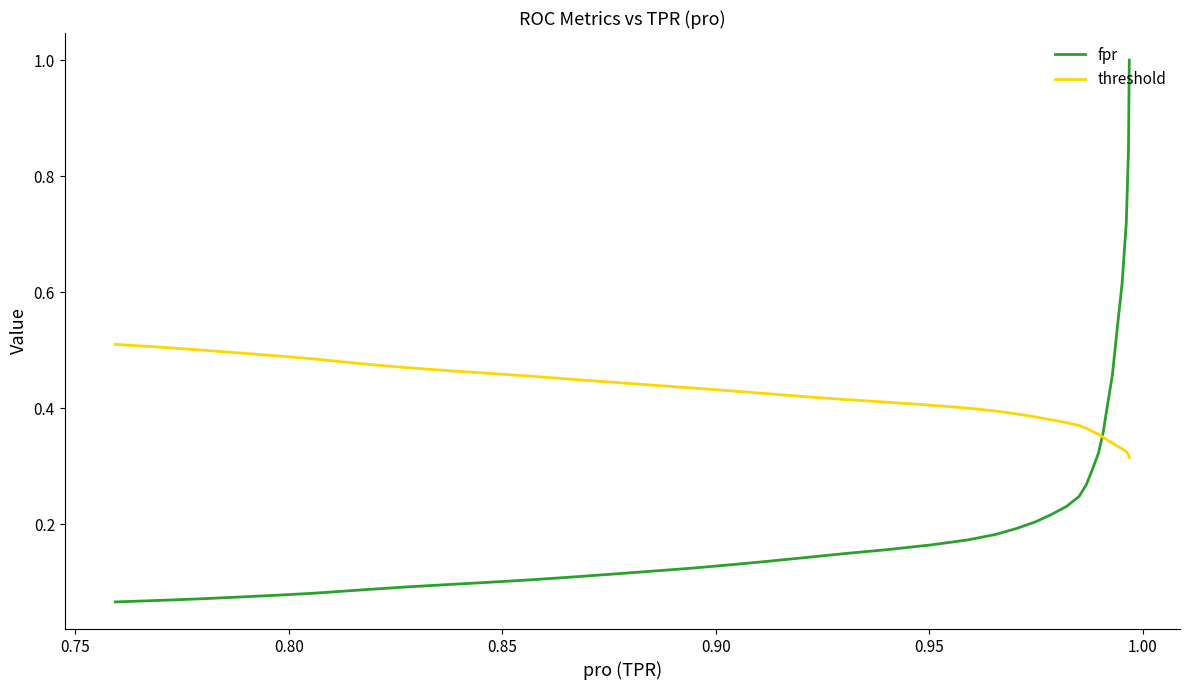

What is the lowest value of the fpr series?

0.1